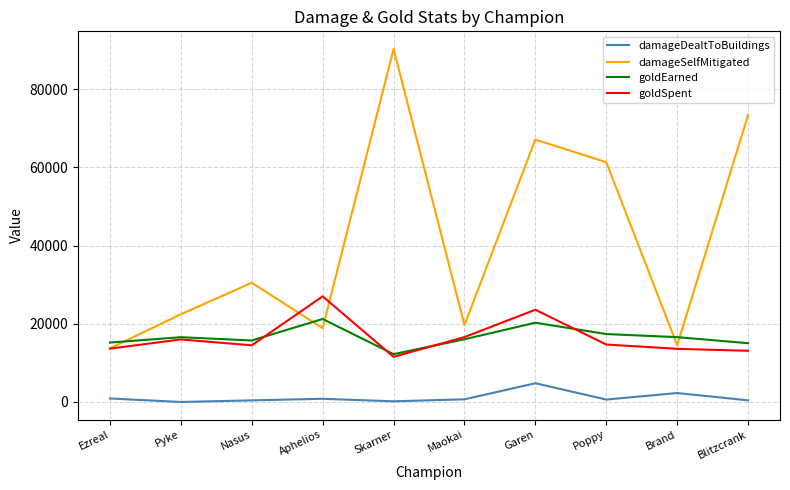

Rank the series at Nasus from highest to lowest value.

damageSelfMitigated, goldEarned, goldSpent, damageDealtToBuildings